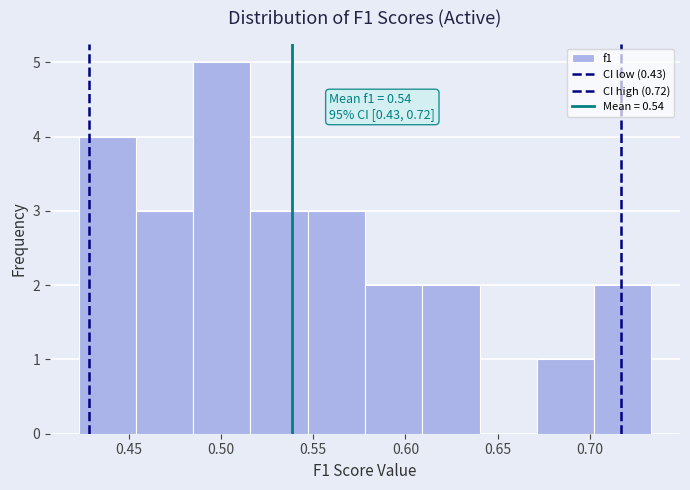

Which range on the x-axis has the tallest bar?

0.485 to 0.515